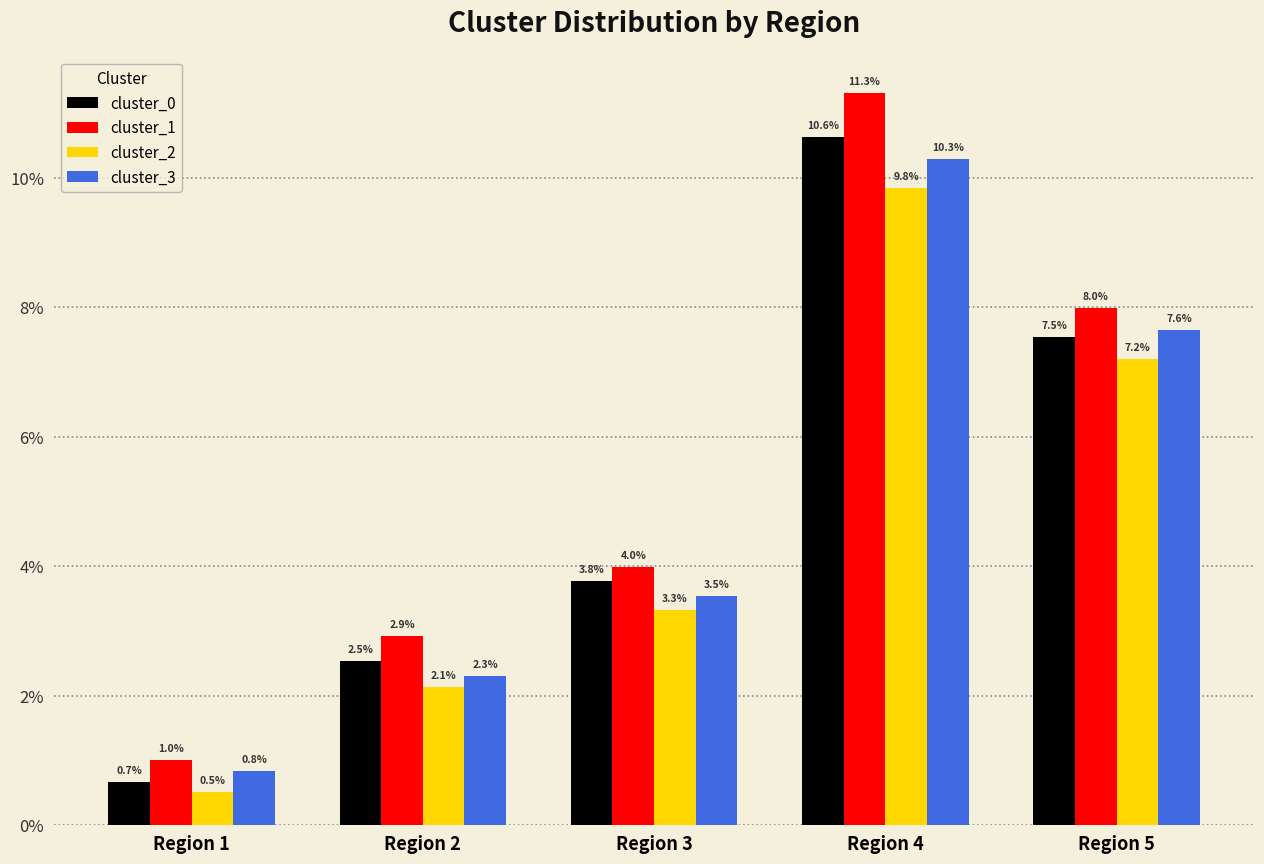

Reading left to right, what are all the values shown in this chart?

cluster_0: Region 1=0.7	Region 2=2.5	Region 3=3.8	Region 4=10.6	Region 5=7.5
cluster_1: Region 1=1.0	Region 2=2.9	Region 3=4.0	Region 4=11.3	Region 5=8.0
cluster_2: Region 1=0.5	Region 2=2.1	Region 3=3.3	Region 4=9.8	Region 5=7.2
cluster_3: Region 1=0.8	Region 2=2.3	Region 3=3.5	Region 4=10.3	Region 5=7.6